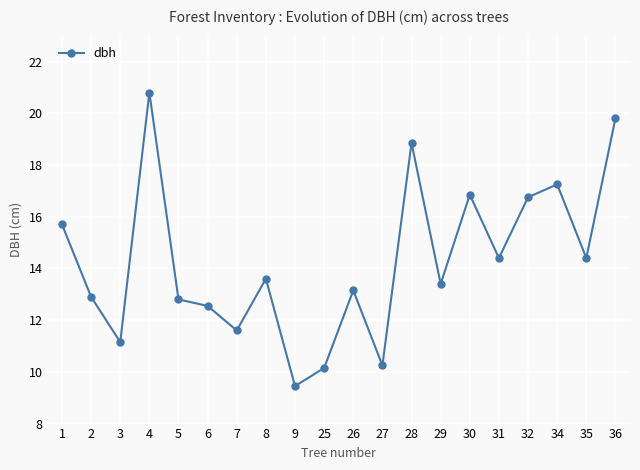

Which category has the highest value across all series?

4